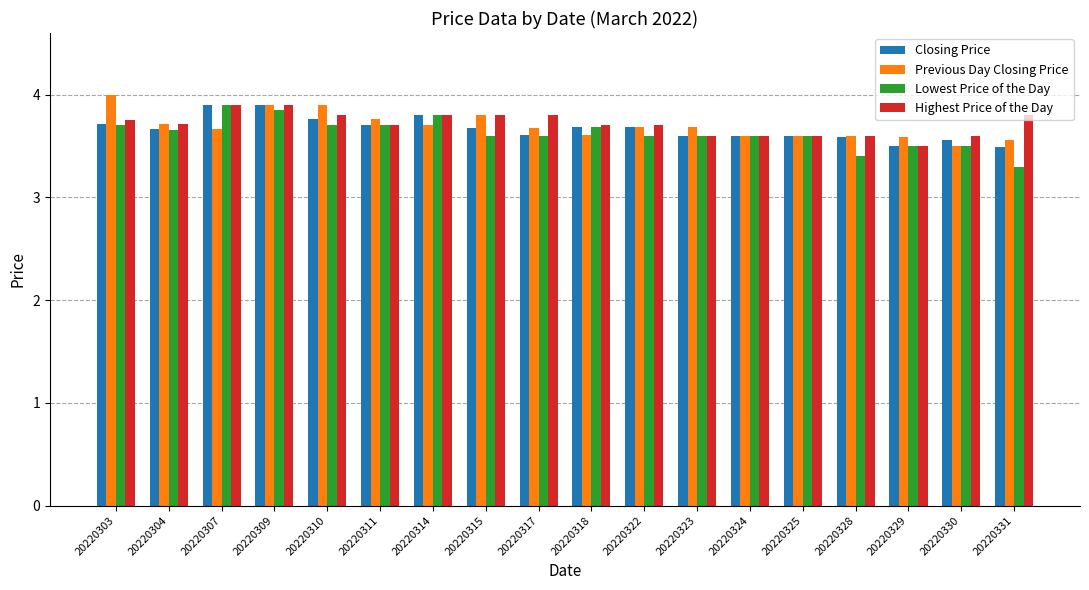

The value of Previous Day Closing Price at 20220311 is 3.8. True or false?

True